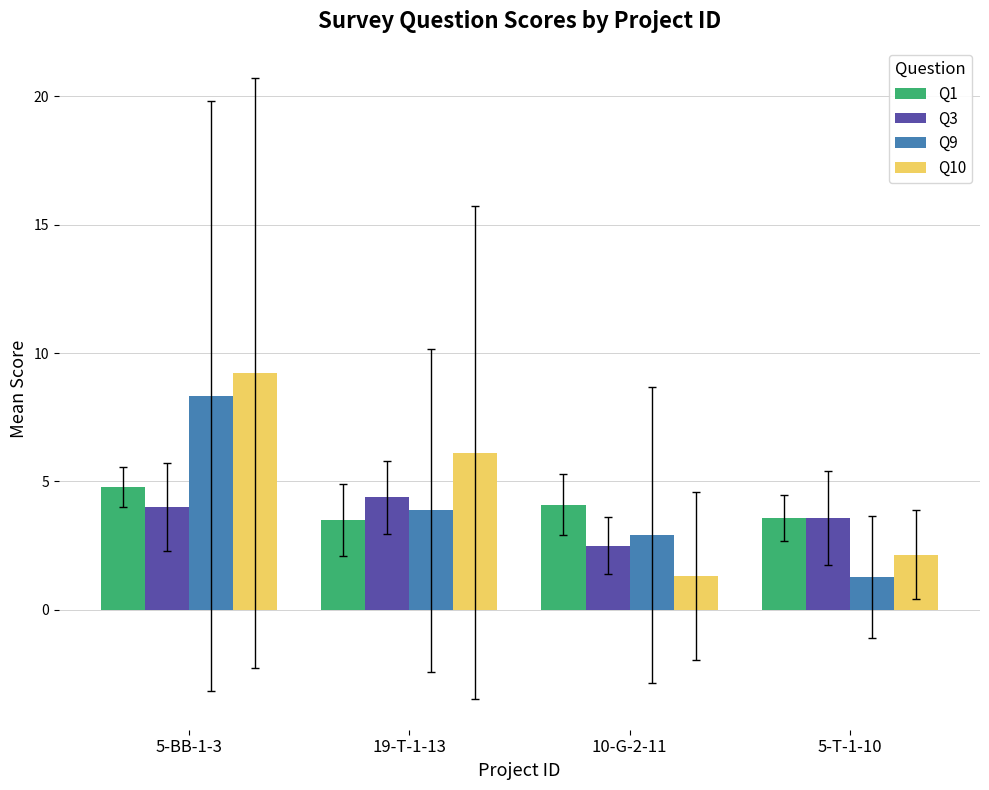

Where is Q9 nearest to the value 4?

19-T-1-13